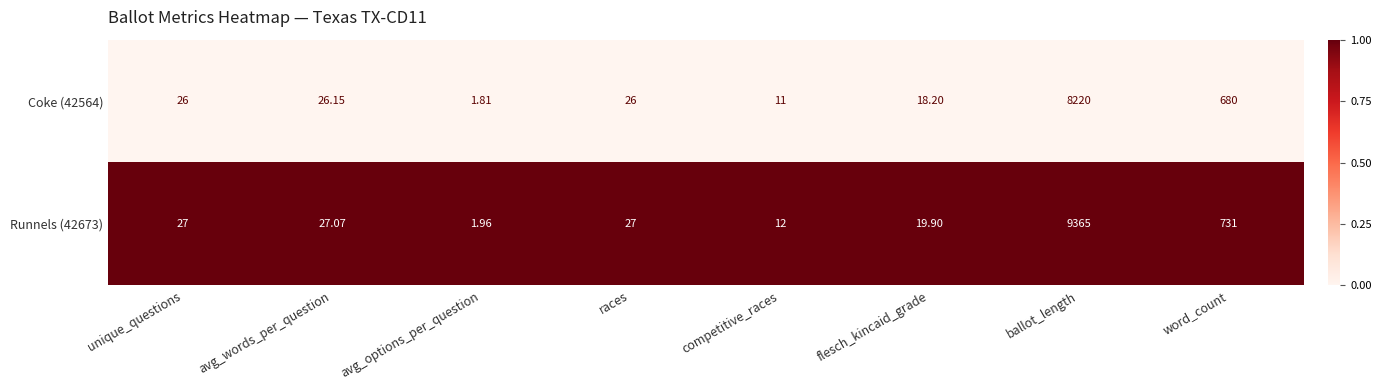

Between unique_questions and avg_words_per_question, which series saw the biggest shift?

Coke (42564)